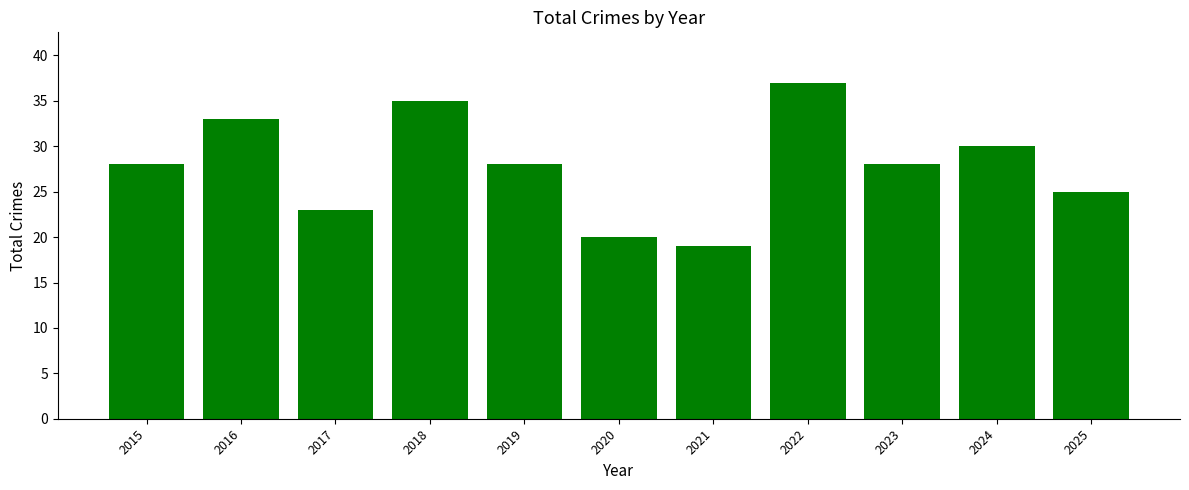

The chart shows a value of 41 at 2024. True or false?

False